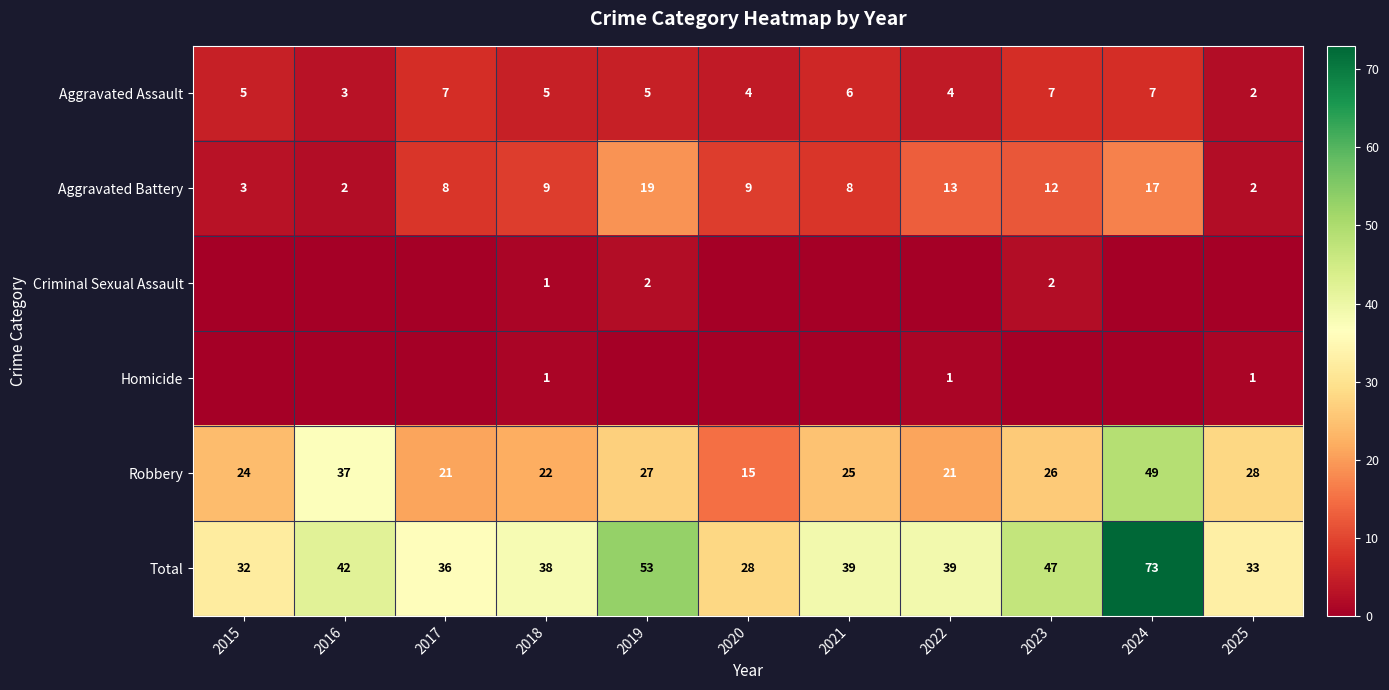

Is the value of Aggravated Assault at 2024 greater than the value of Total at 2024?

No